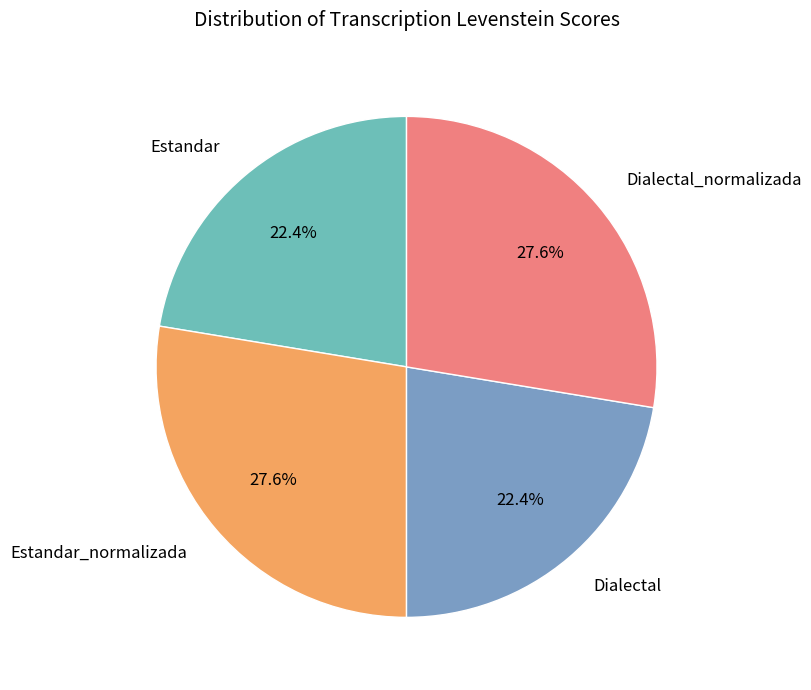

What is the total percentage of Dialectal_normalizada and Estandar?

50.0%